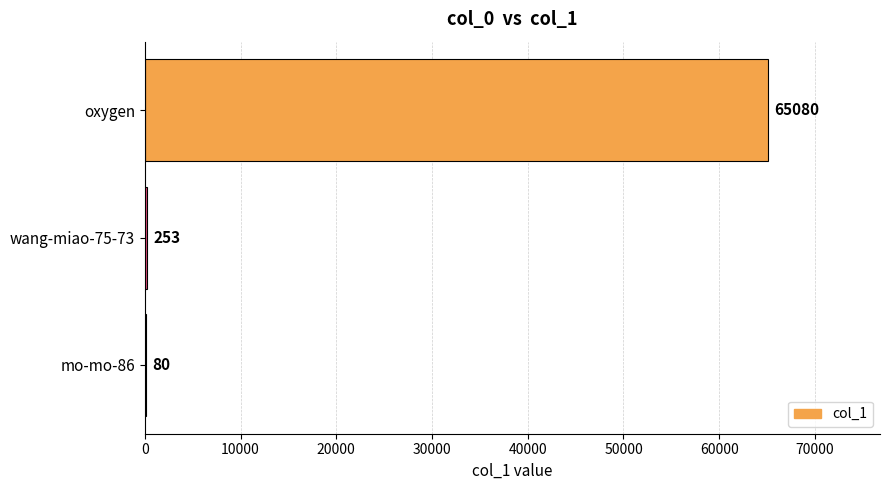

What is the average value?

21804